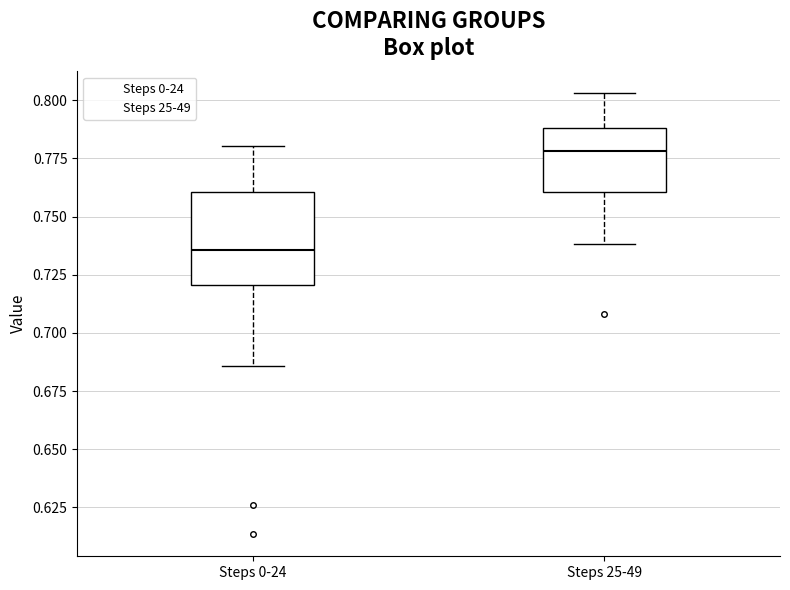

Reading left to right, transcribe this box plot: for each box, give where its median line is, the range the box spans, and where its two whiskers end, as read against the y-axis. The values are not printed on the chart, so give them approximately, as read against the axis.

Steps 0-24: median 0.735, box 0.720 to 0.760, whiskers 0.685 to 0.780
Steps 25-49: median 0.780, box 0.760 to 0.790, whiskers 0.740 to 0.805